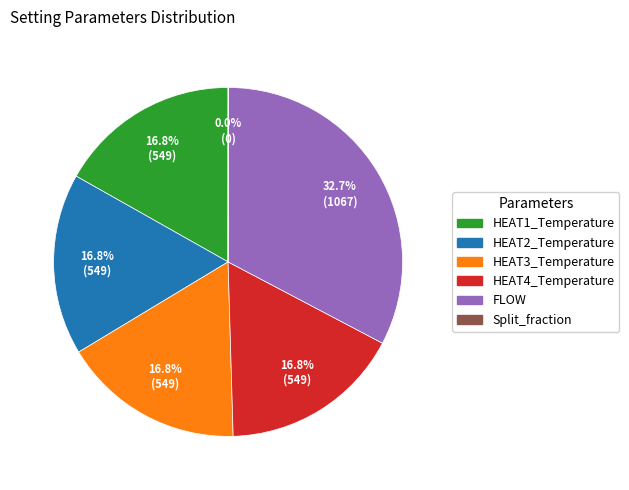

Does any single category account for the majority?

No